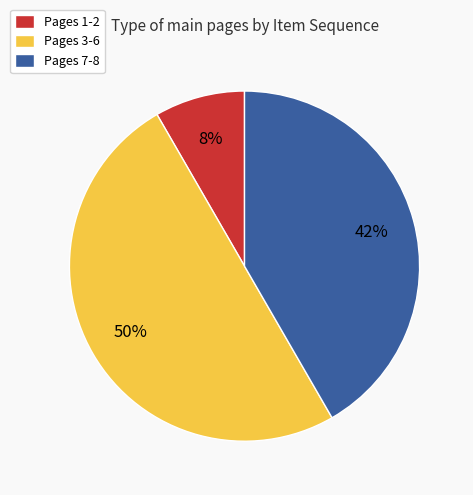

Which slice is the smallest?

Pages 1-2